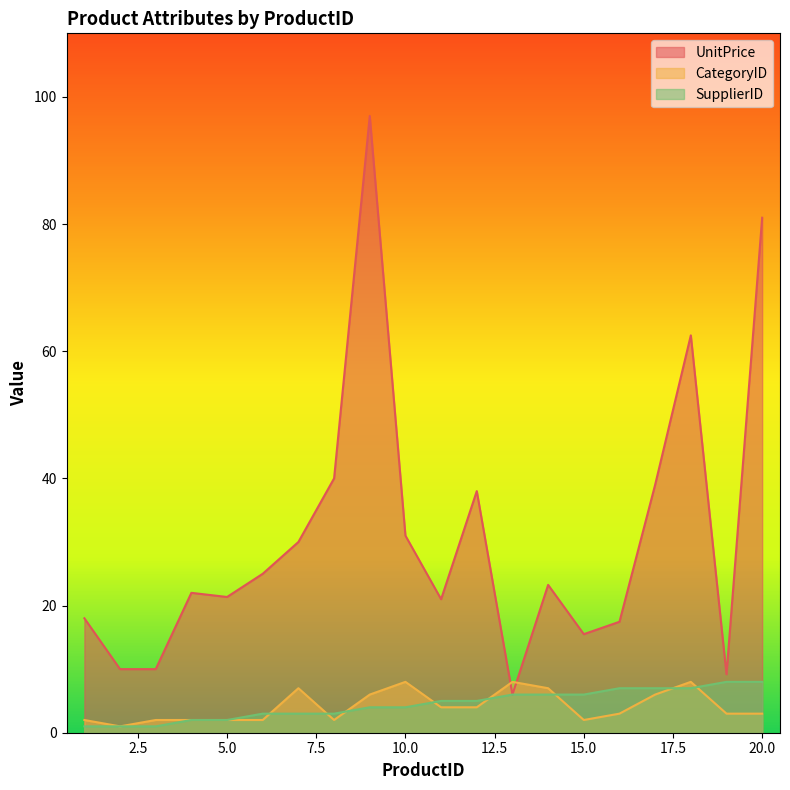

What is the value of the CategoryID point at the 15th from the left?

2.0